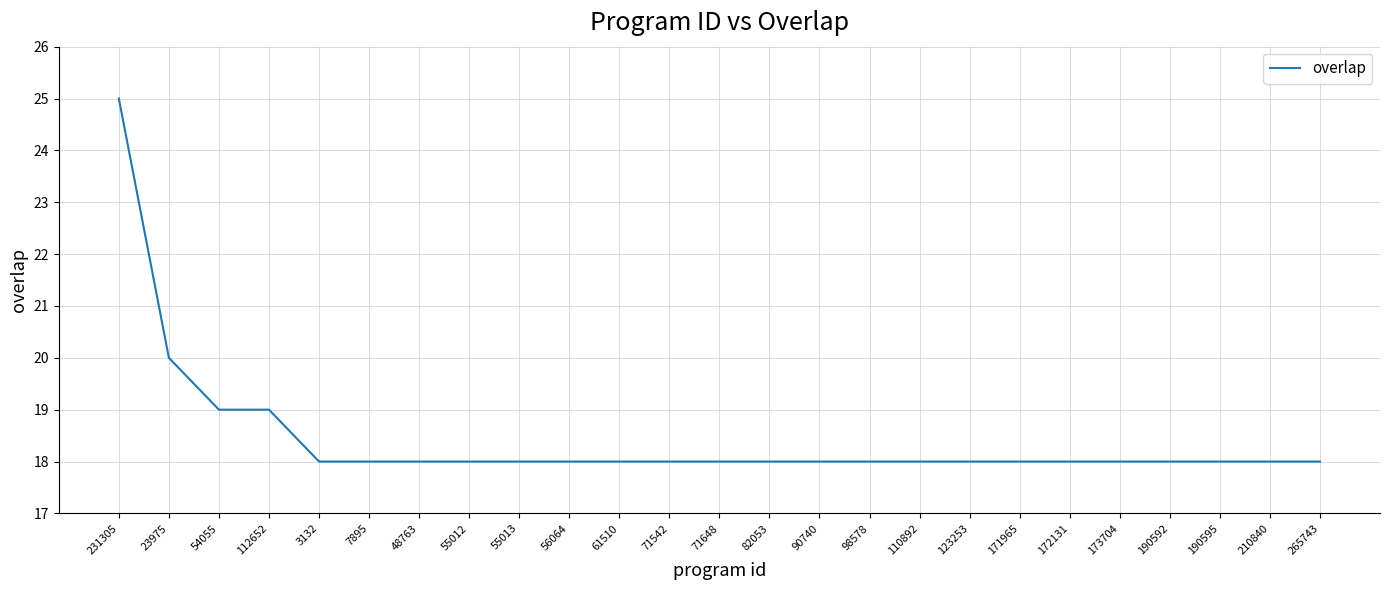

True or false: the data shows 5 at 48763.

False